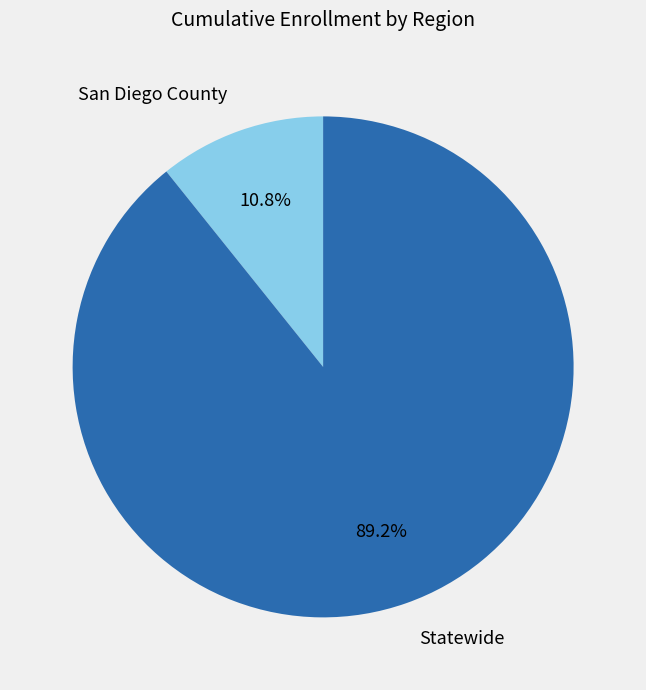

Combined, what portion of the pie is San Diego County and Statewide?

100.0%